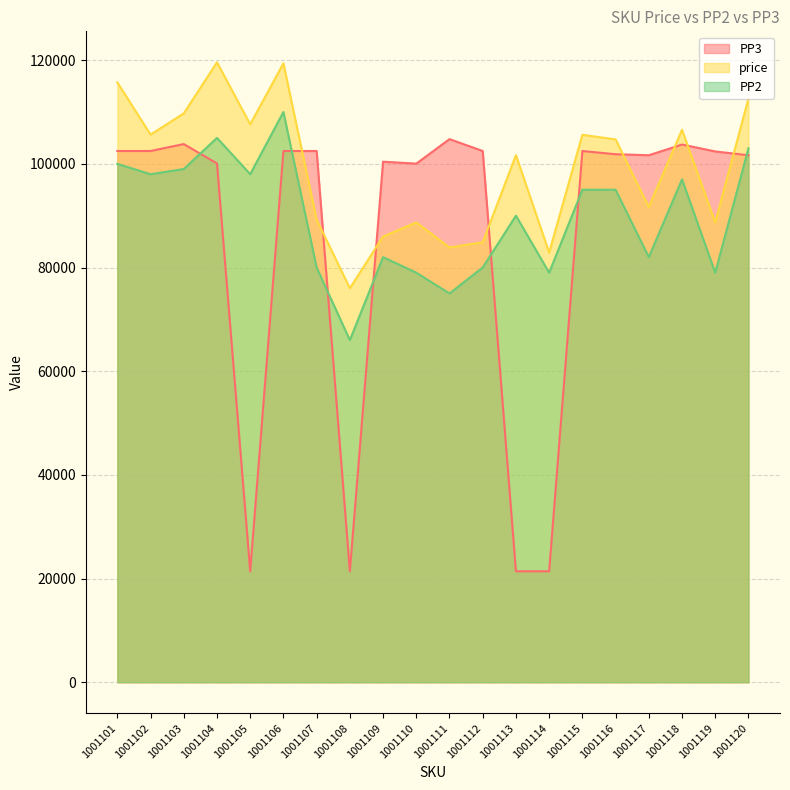

The price series shows 164628.4 at 1001103. True or false?

False